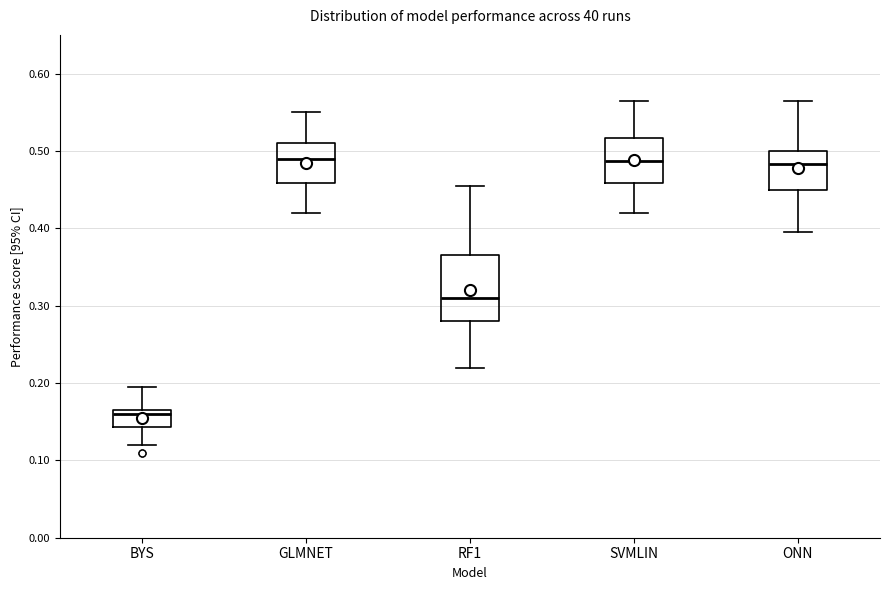

Reading left to right, transcribe this box plot: for each box, give where its median line is, the range the box spans, and where its two whiskers end, as read against the y-axis. The values are not printed on the chart, so give them approximately, as read against the axis.

BYS: median 0.16, box 0.14 to 0.17, whiskers 0.12 to 0.20
GLMNET: median 0.49, box 0.46 to 0.51, whiskers 0.42 to 0.55
RF1: median 0.31, box 0.28 to 0.37, whiskers 0.22 to 0.46
SVMLIN: median 0.49, box 0.46 to 0.52, whiskers 0.42 to 0.57
ONN: median 0.48, box 0.45 to 0.50, whiskers 0.40 to 0.57